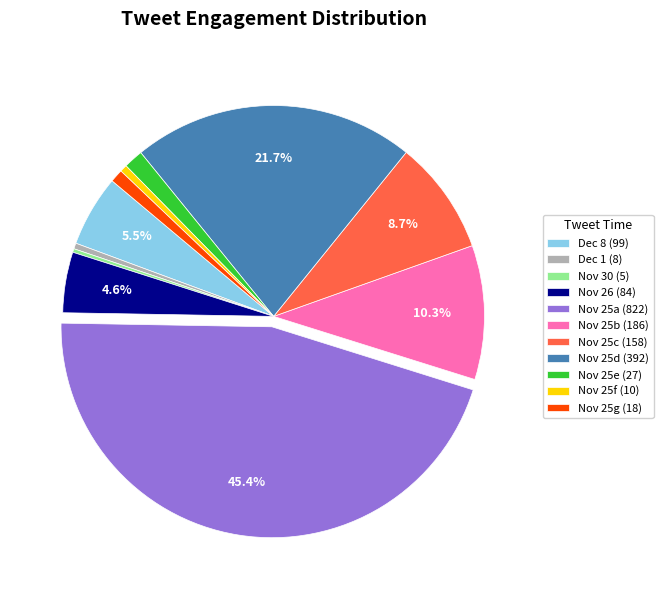

Which slice is the largest?

Nov 25a (822)